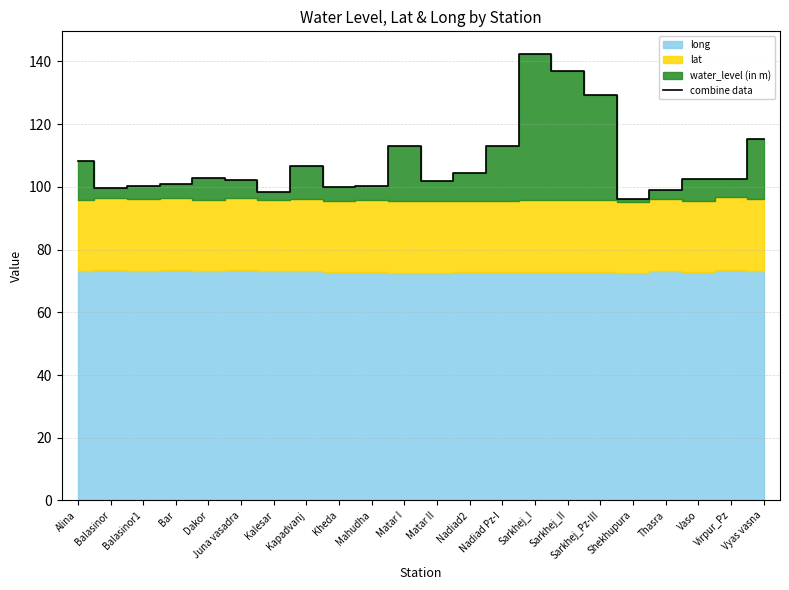

What is the average value?

108.0